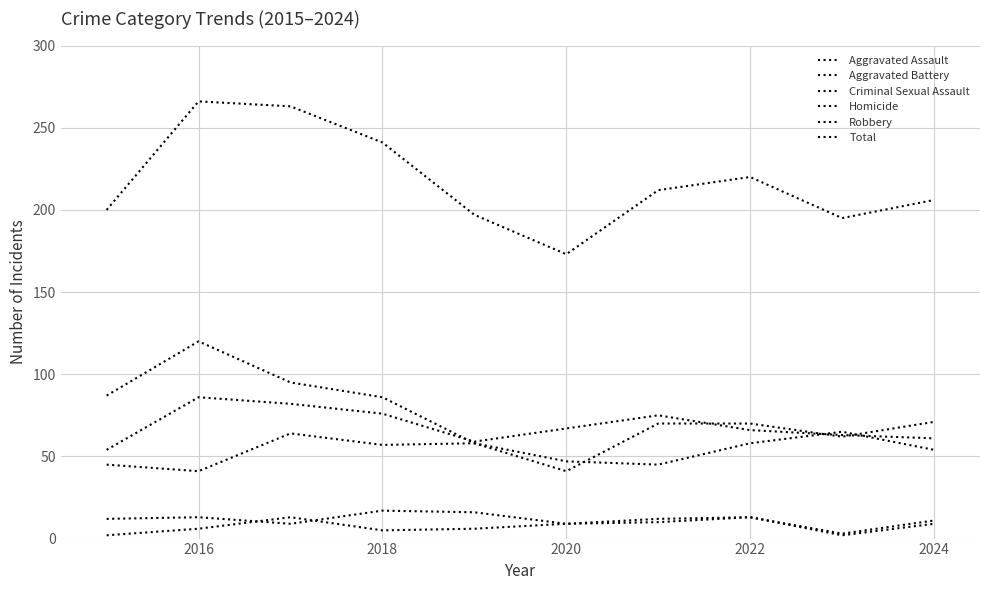

Which series ends up on top after the final intersection of Homicide and Criminal Sexual Assault?

Criminal Sexual Assault